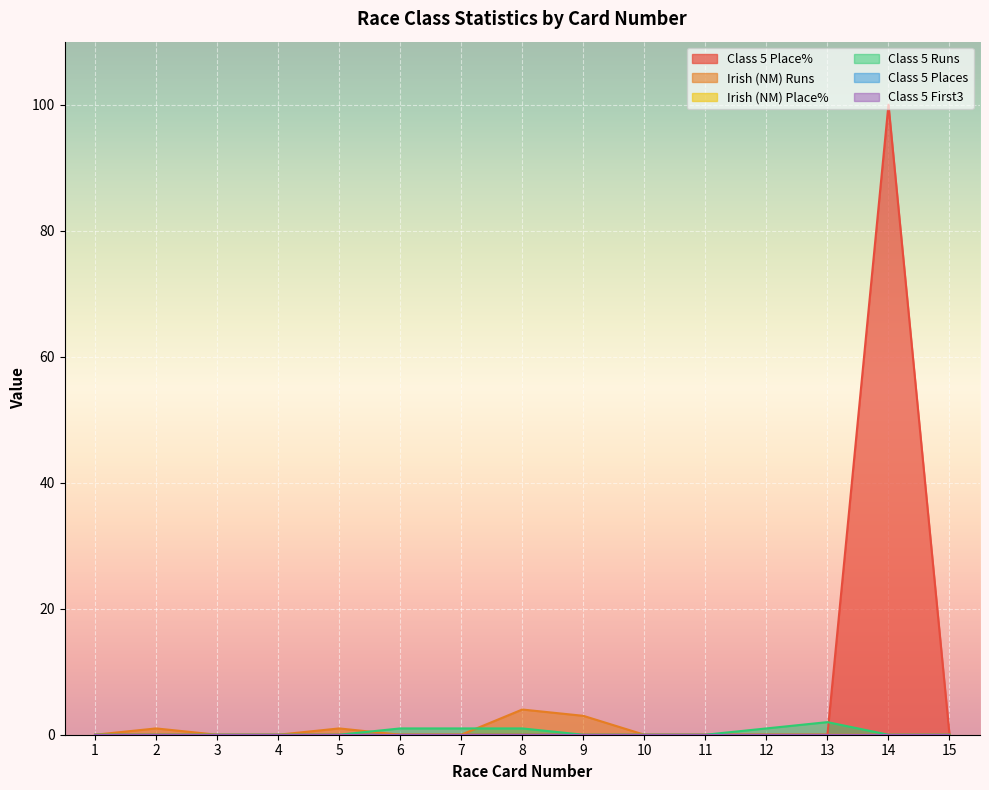

Between 12 and 15, which series saw the biggest shift?

Class 5 Runs